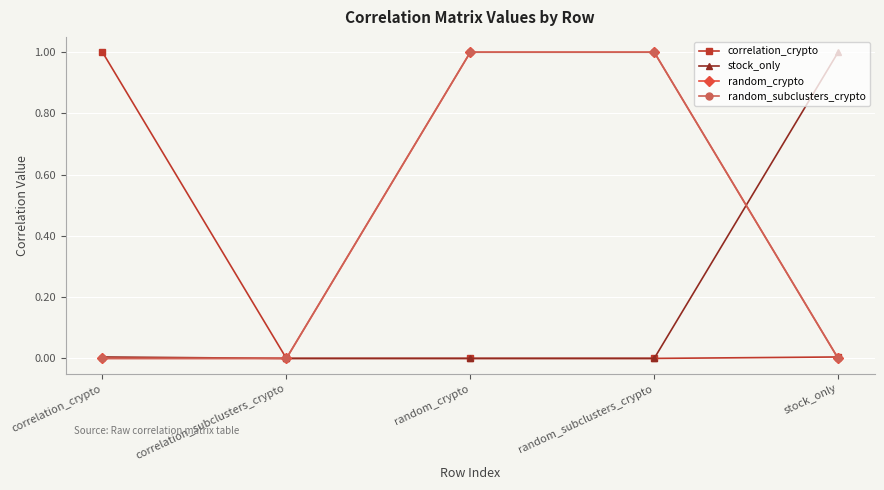

Is this an area chart (filled region under the line)?

No